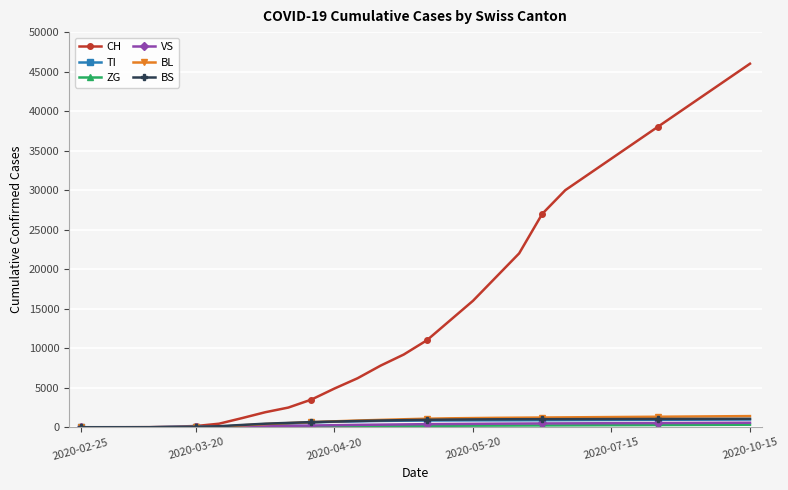

Which series has the largest total across all categories?

CH